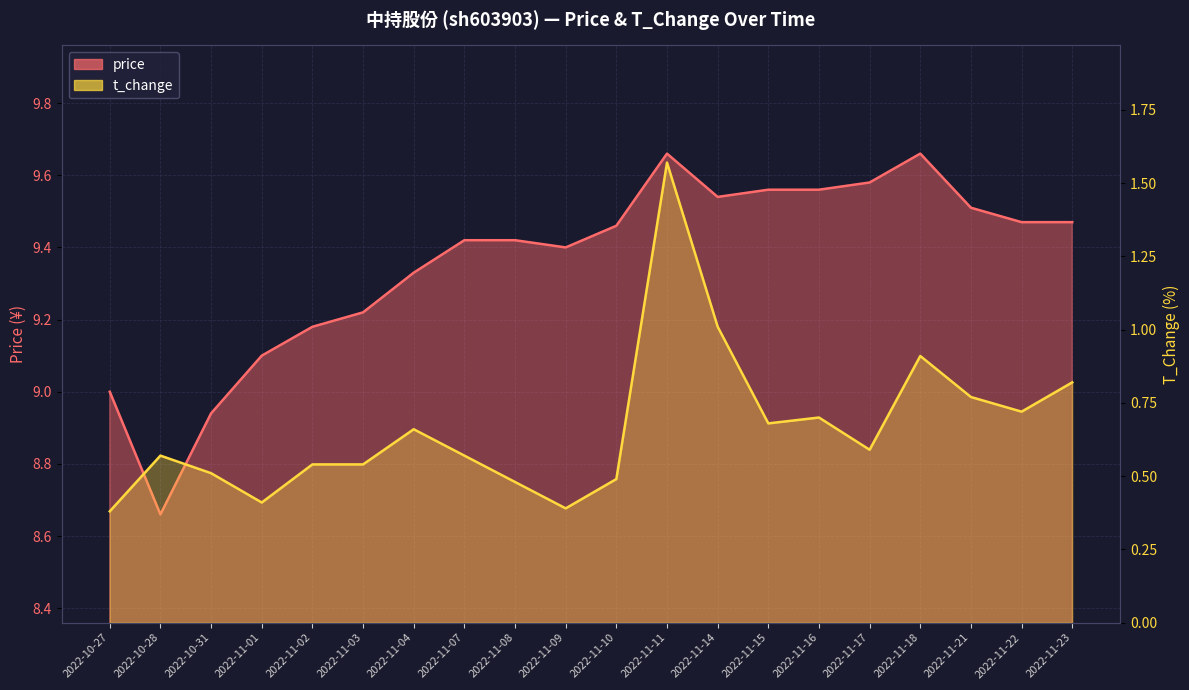

Which series has the largest total across all categories?

price